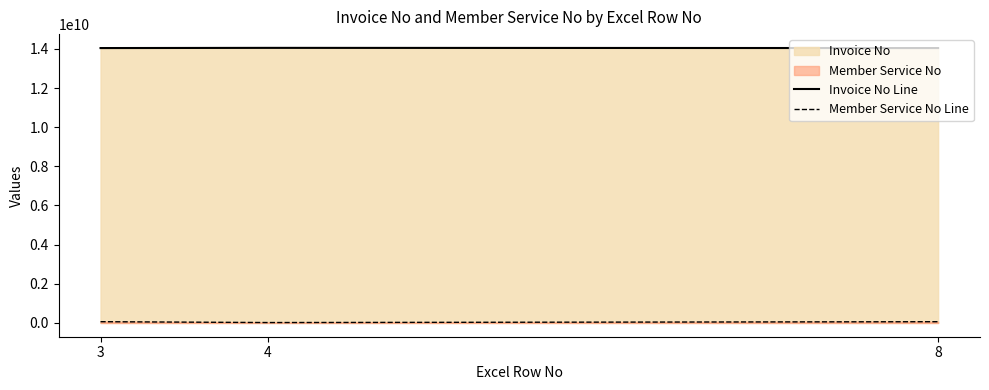

How many data points does each series have?

3